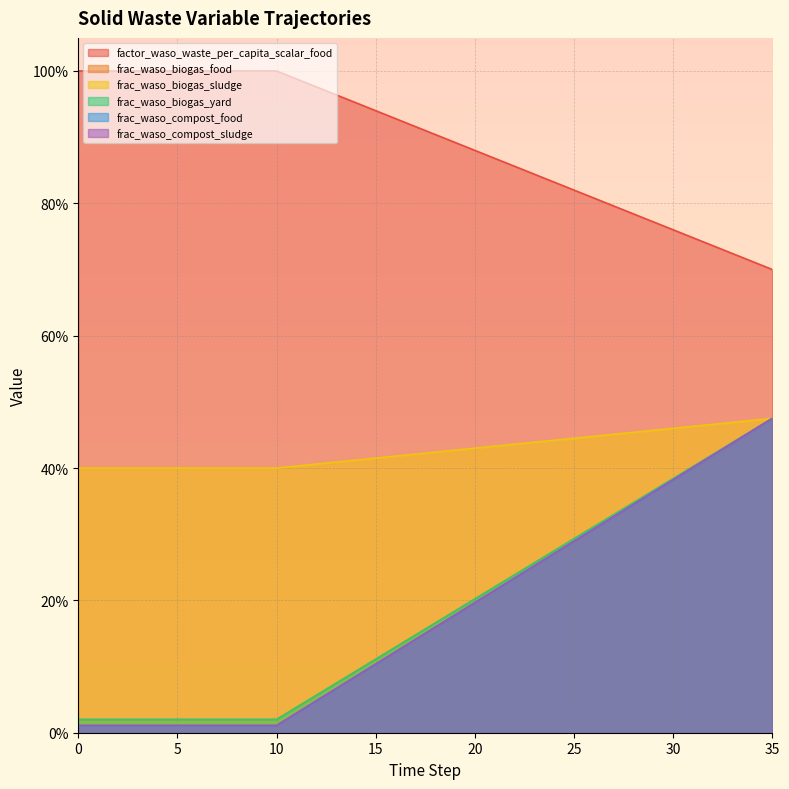

What is the value of the frac_waso_biogas_food point at the 35th from the left?

0.5